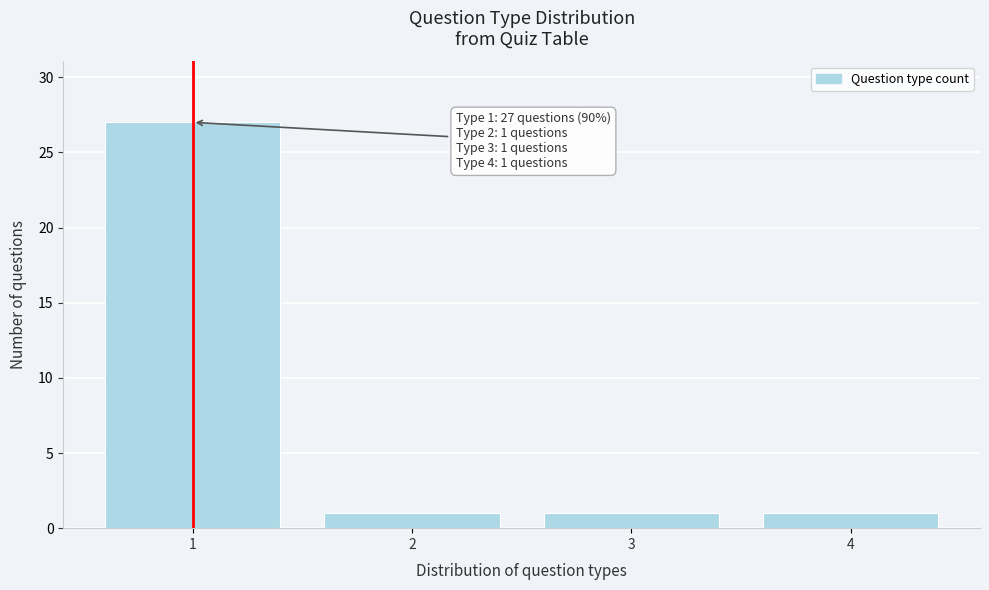

Reading left to right, transcribe all the data shown in this chart.

27	1	1	1